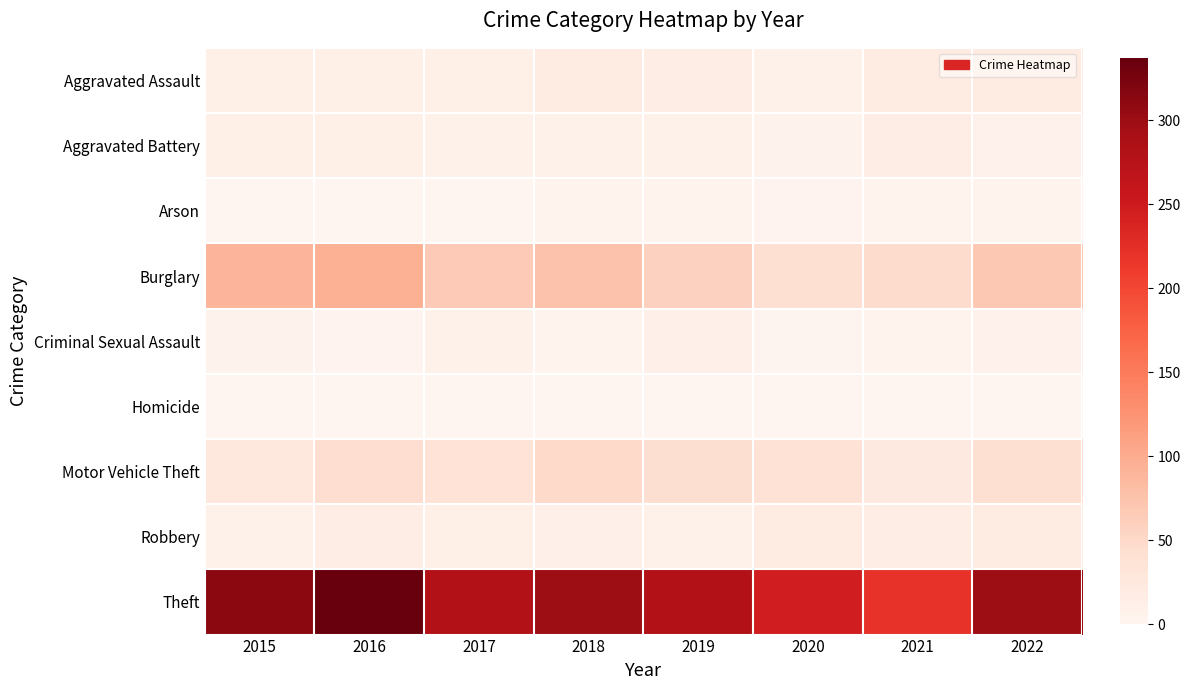

Rank the series at 2020 from lowest to highest value.

Homicide, Criminal Sexual Assault, Arson, Aggravated Battery, Aggravated Assault, Robbery, Motor Vehicle Theft, Burglary, Theft